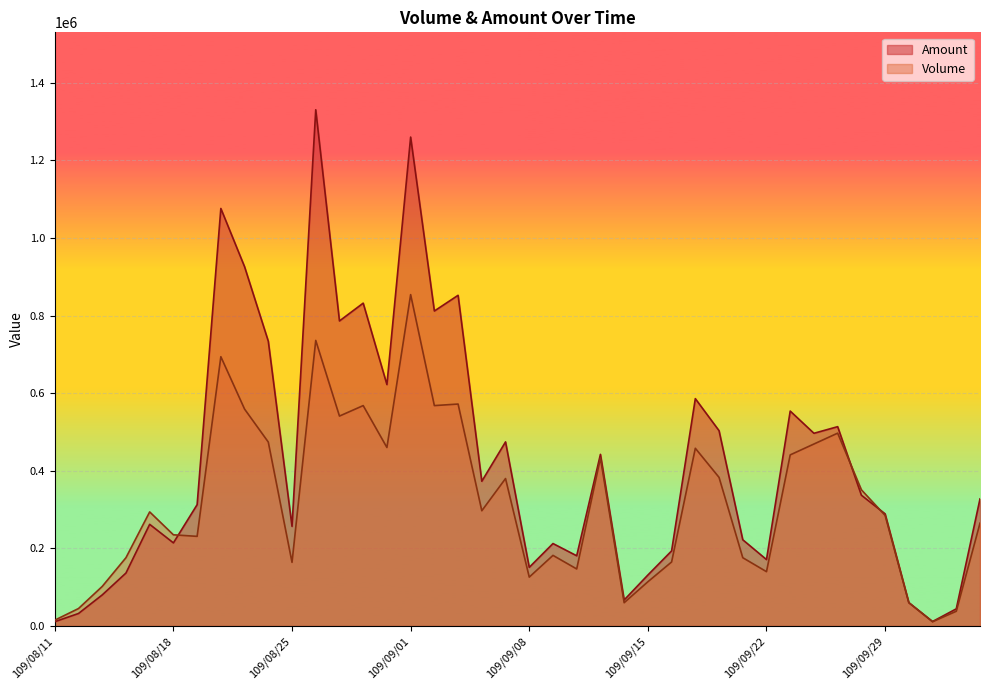

True or false: Amount and Volume cross at least once.

True